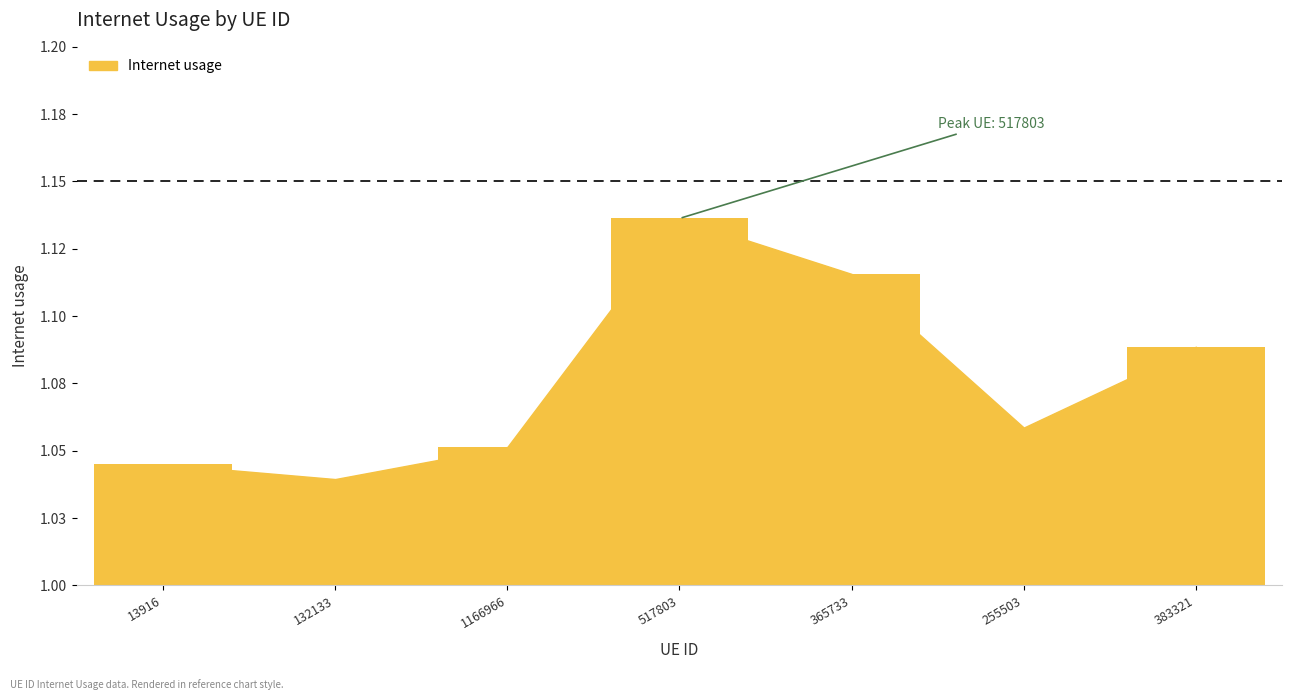

What is the label of the 2nd bar from the right?

255503